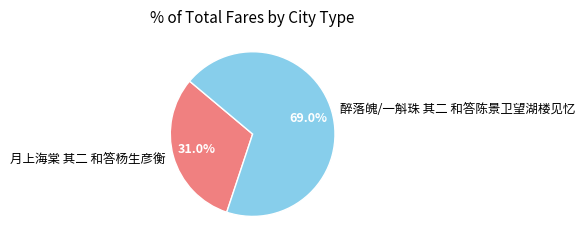

How much of the chart is everything except 醉落魄/一斛珠 其二 和答陈景卫望湖楼见忆?

31.0%